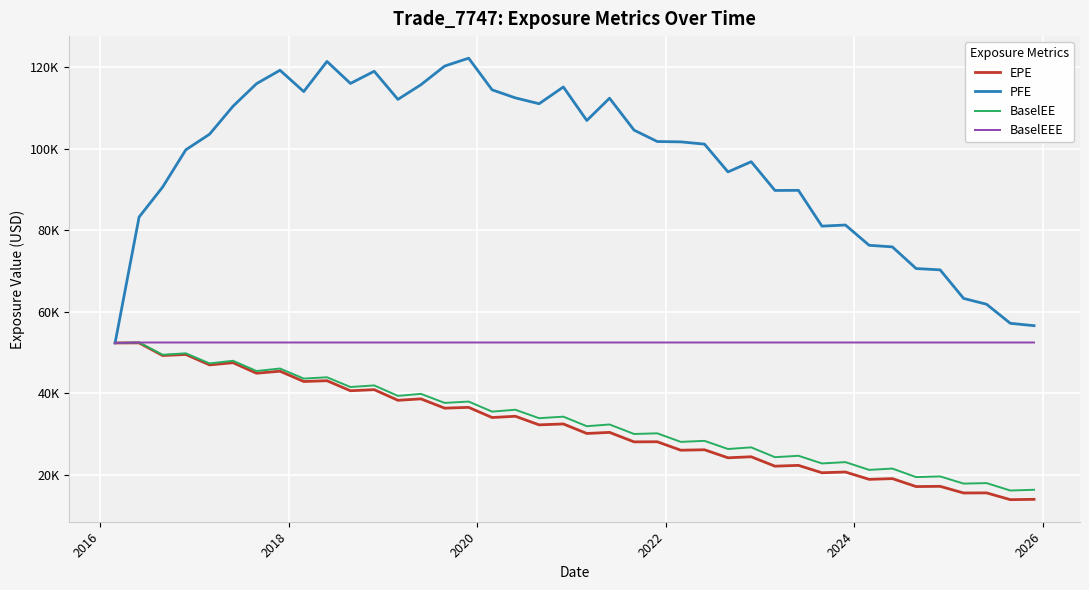

True or false: BaselEE has more than 2 points higher than both neighbors.

True